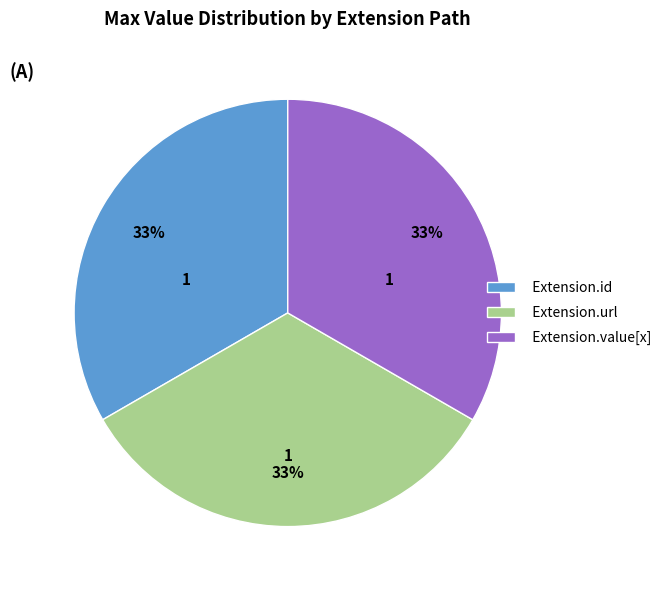

The Extension.url slice represents 33% of the pie. True or false?

True